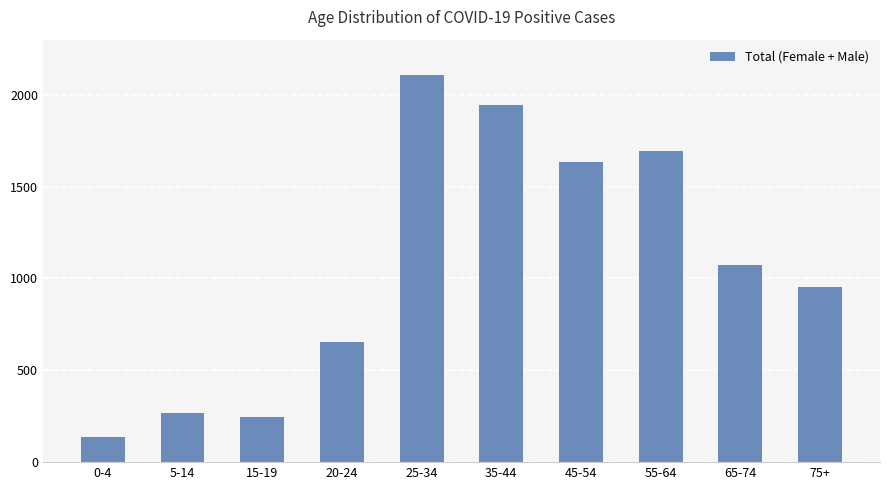

What is the maximum value shown in the chart?

2106